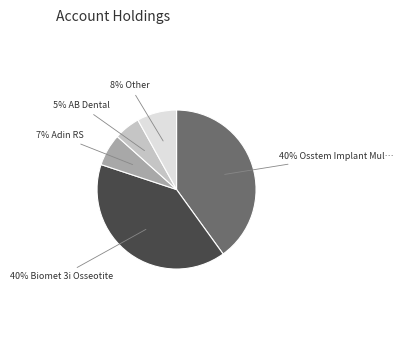

To the nearest percent, what is the difference between the largest and smallest slice percentages?

35%